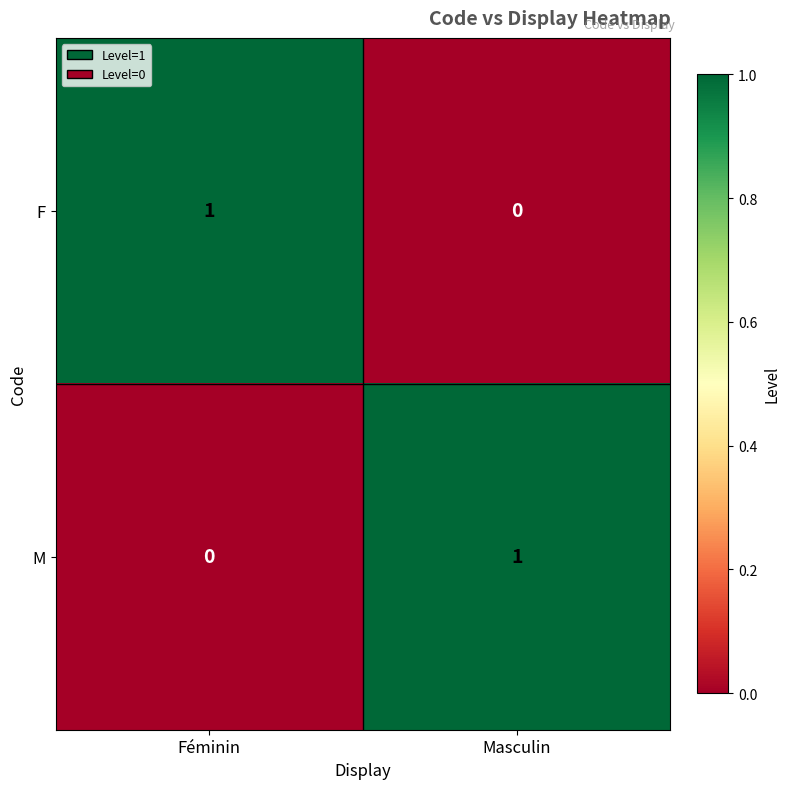

Which category has the highest value in the F series?

Féminin